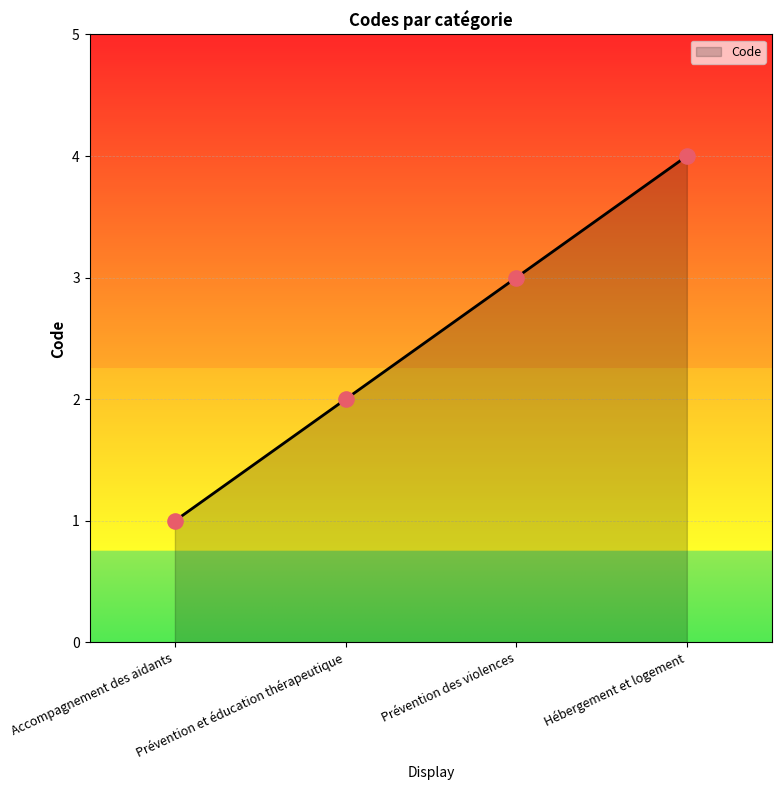

What is the change in value from Accompagnement des aidants to Prévention des violences?

+2